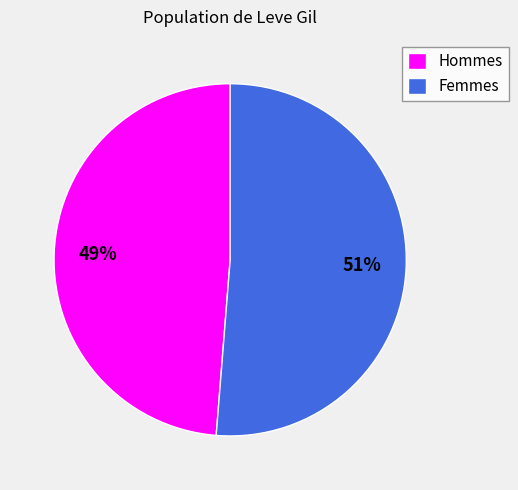

The Hommes slice represents 58% of the pie. True or false?

False